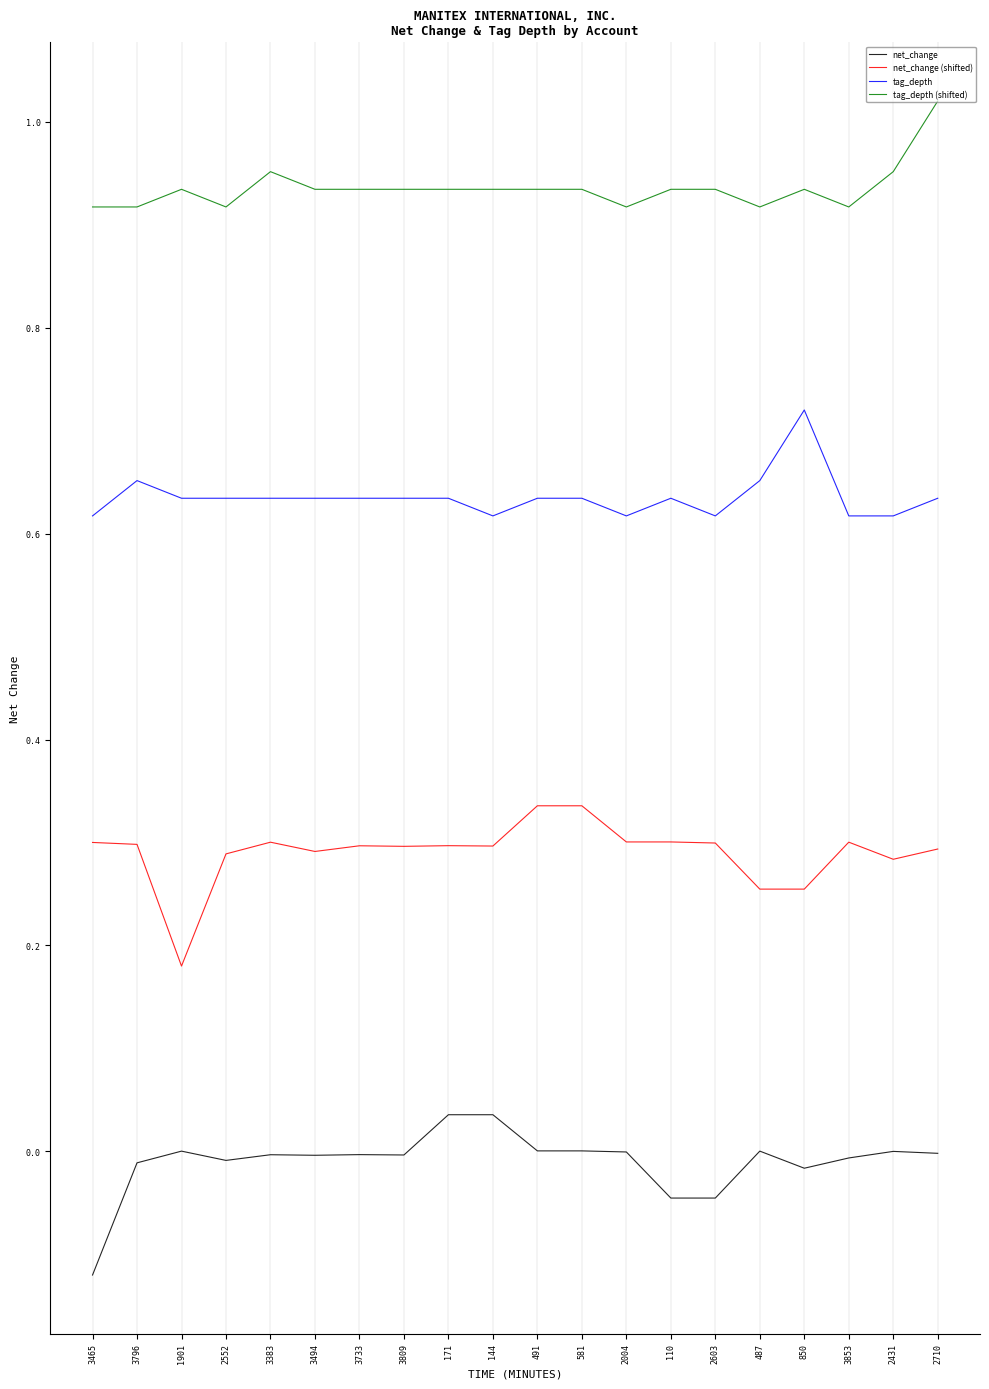

What is the total value across all series at 3465?

1.7